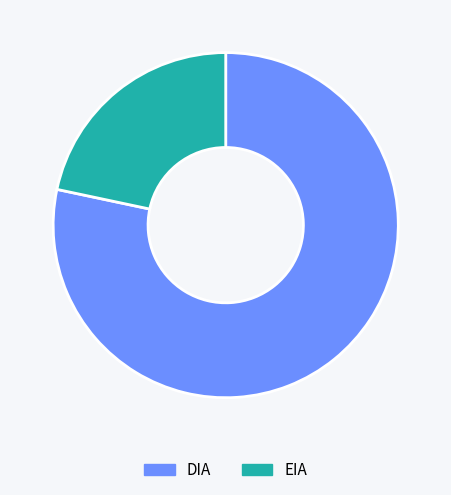

Rank the categories by value from lowest to highest.

EIA, DIA